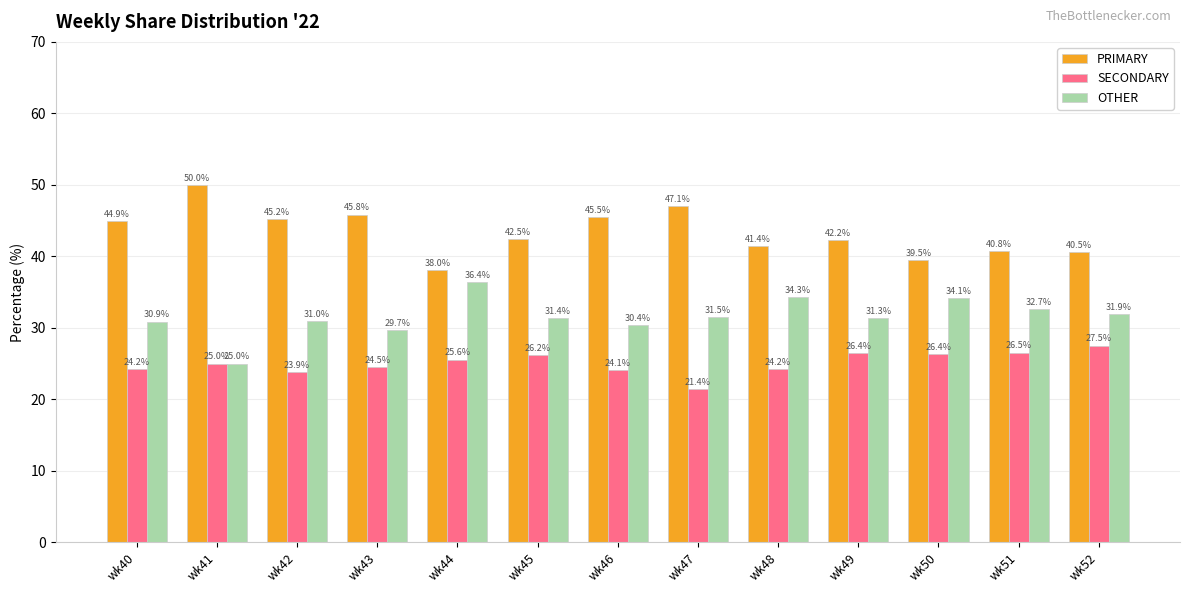

At which label is PRIMARY closest to 44?

wk40